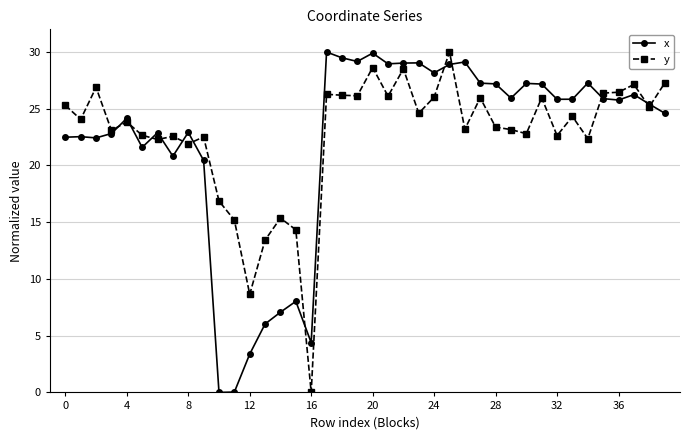

At how many categories does at least one series exceed 14?

37